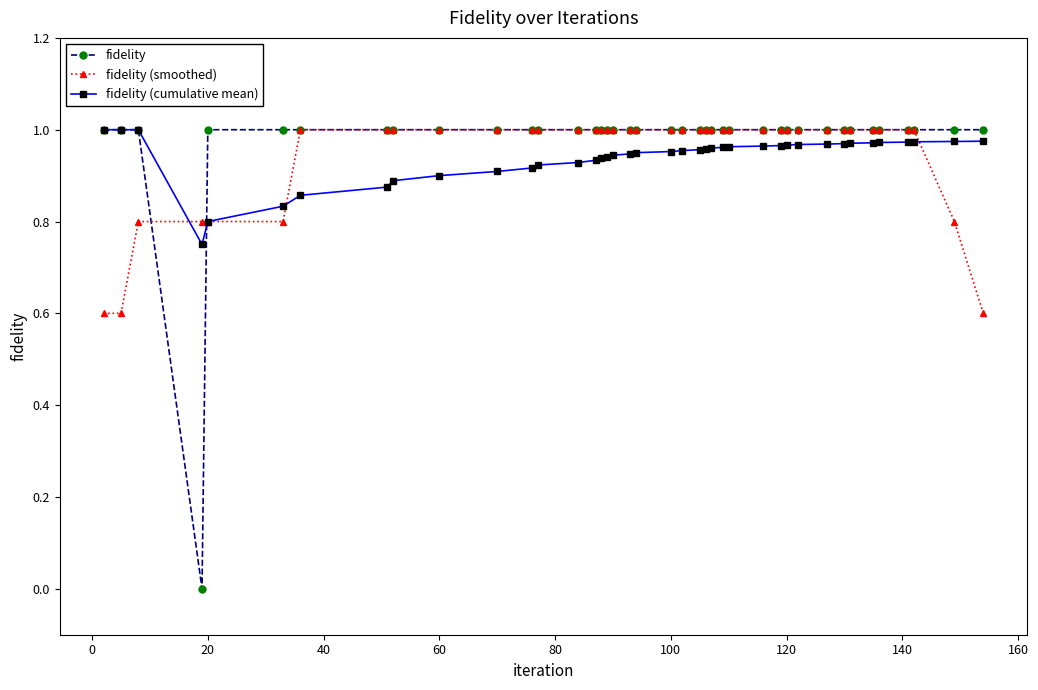

Which series has the widest spread of values?

fidelity